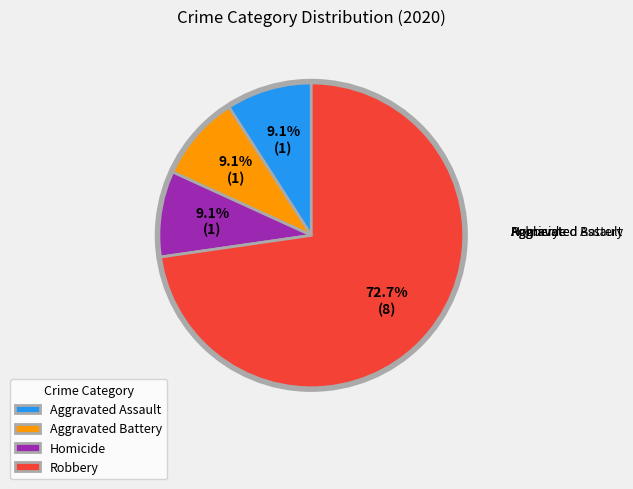

What portion of the pie excludes Aggravated Battery?

90.9%